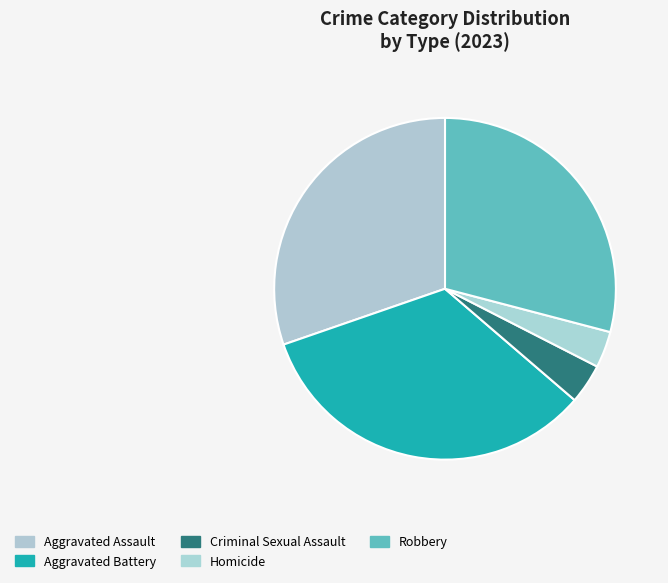

What is the total percentage of Aggravated Assault and Robbery?

59.4%